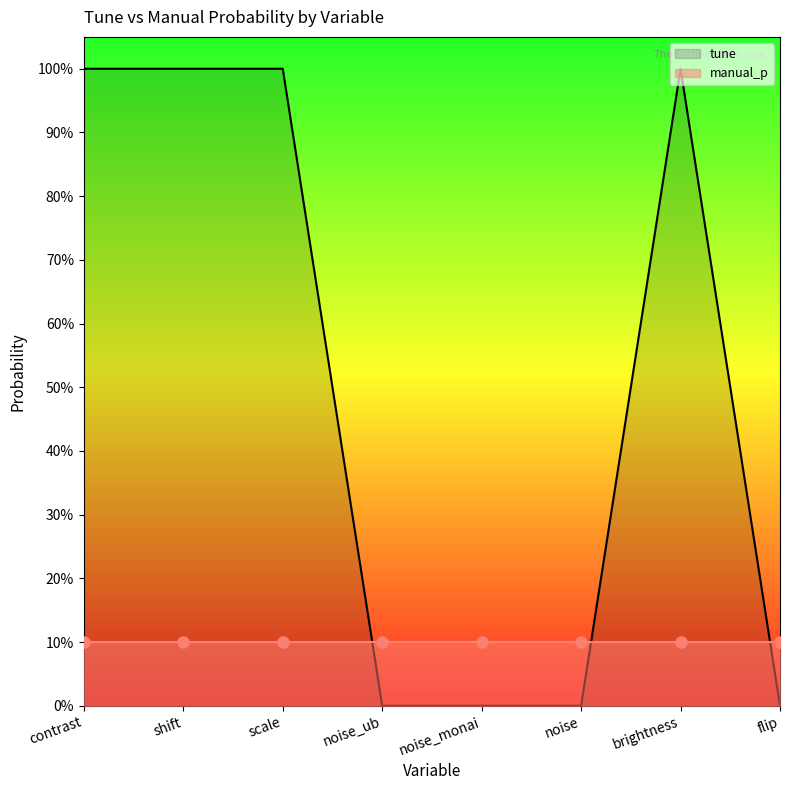

What is the change in value from scale to noise?

-1